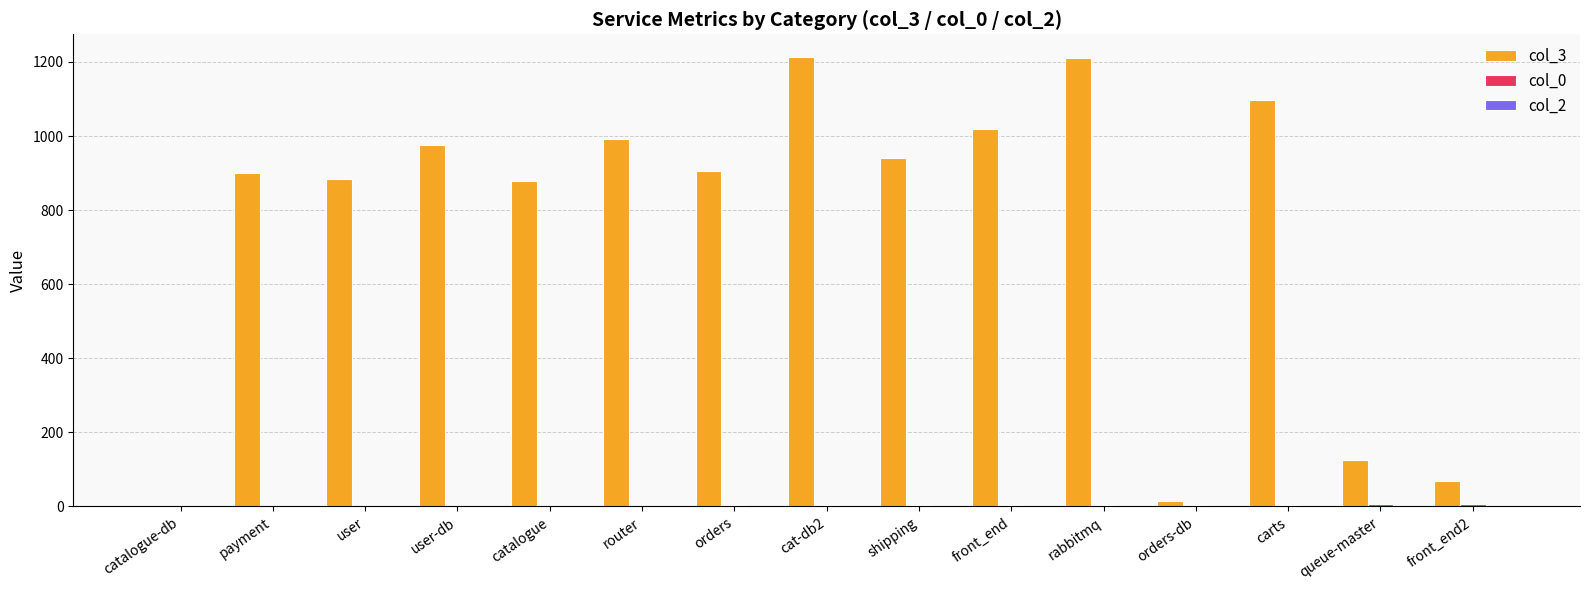

Is it true that col_3 equals 942 at shipping?

True